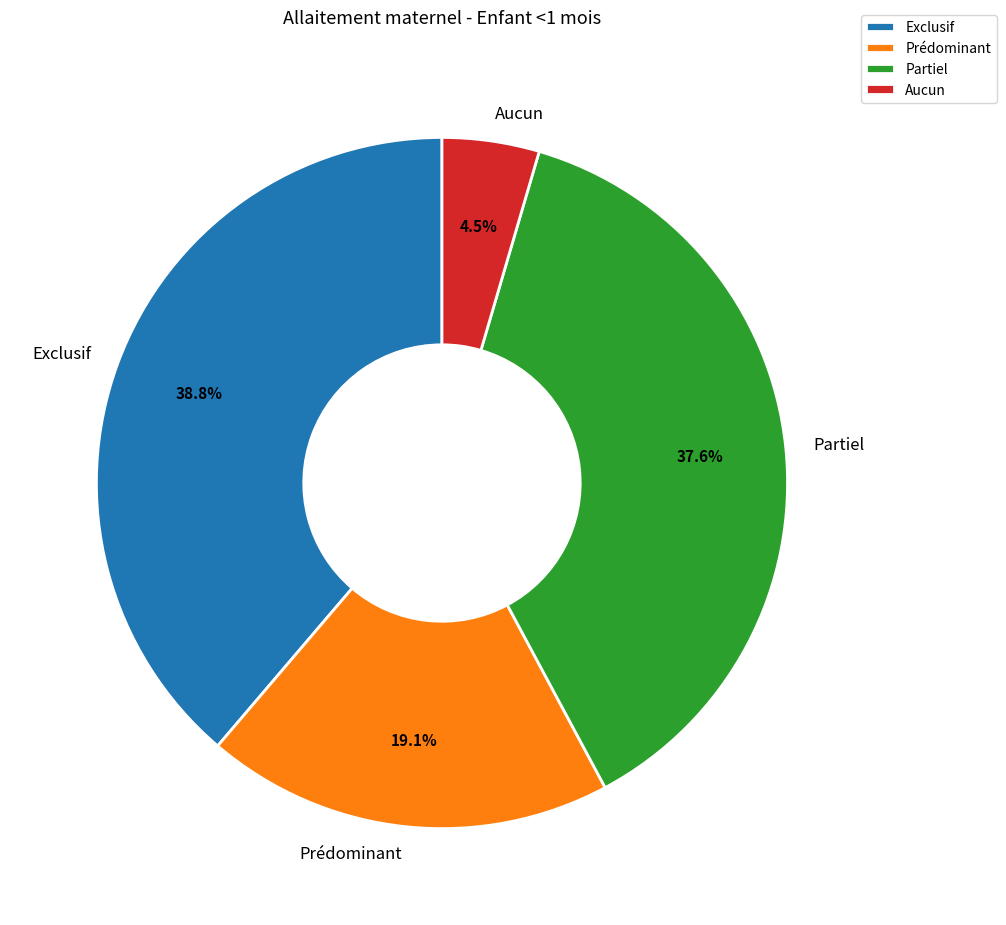

Is Exclusif the majority of the pie?

No